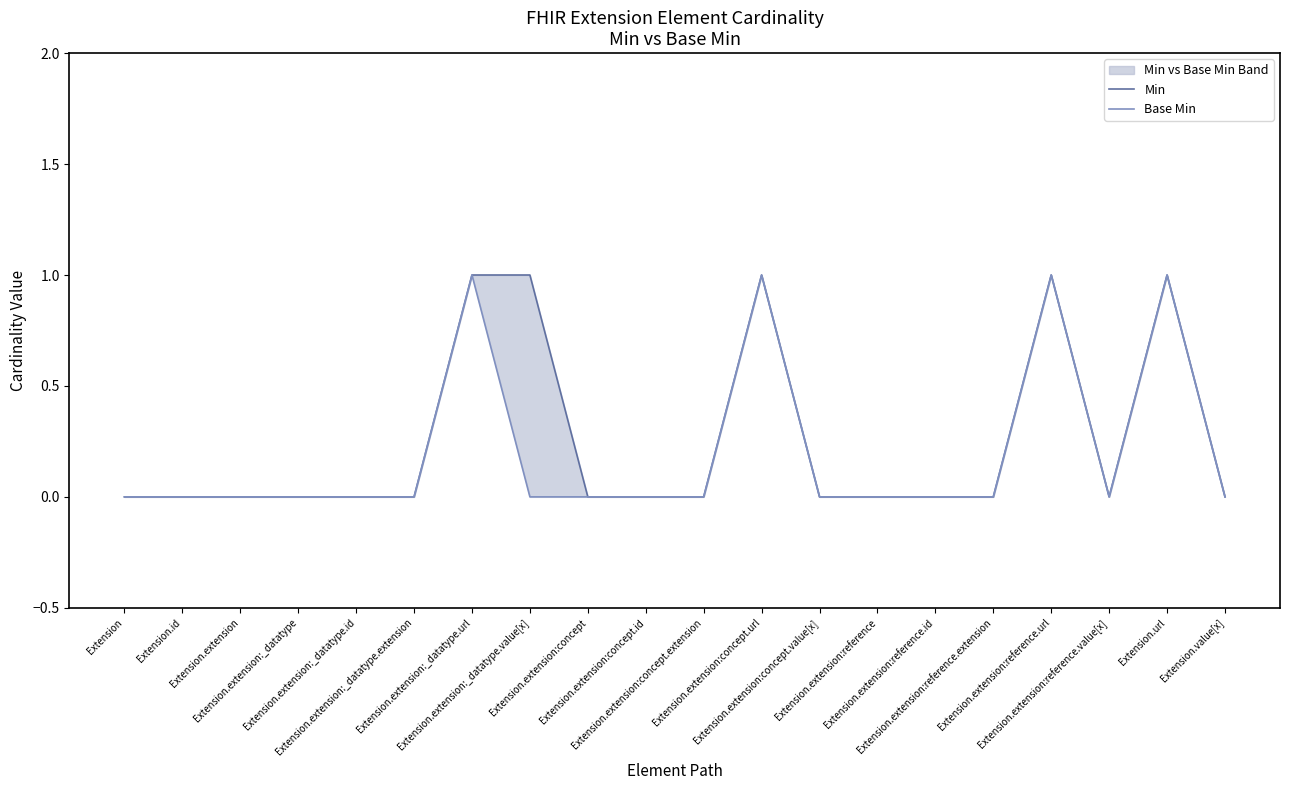

What is the difference between the maximum and second lowest values in the Min series?

1